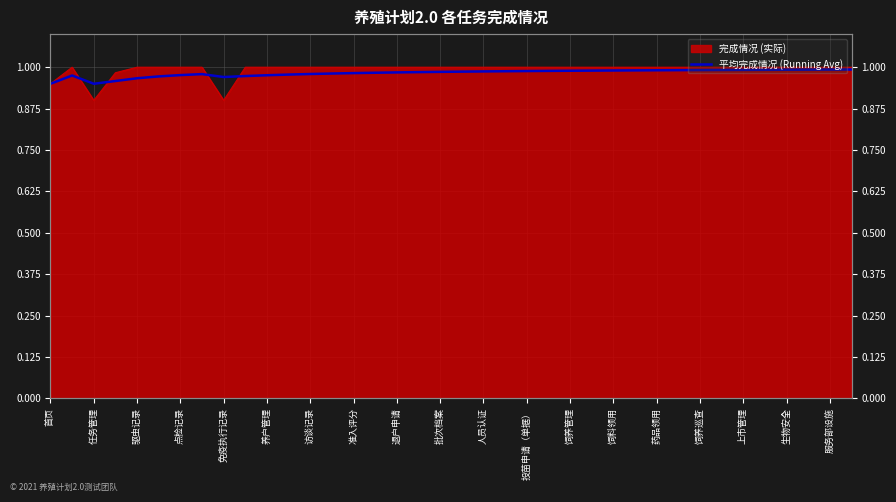

How many points are lower than both their immediate neighbors (excluding endpoints)?

2